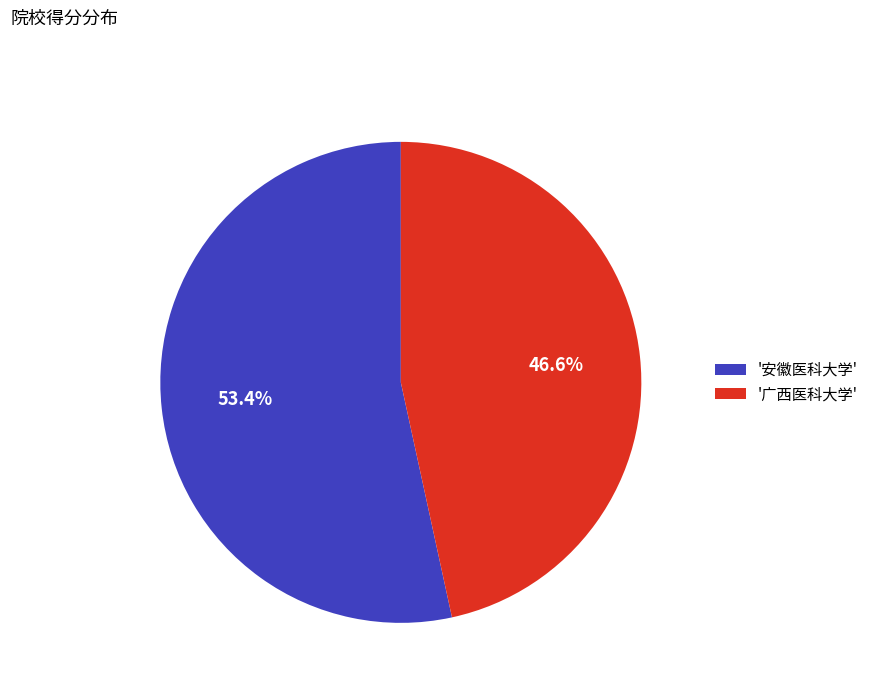

Which slice represents more than half of the pie?

'安徽医科大学'